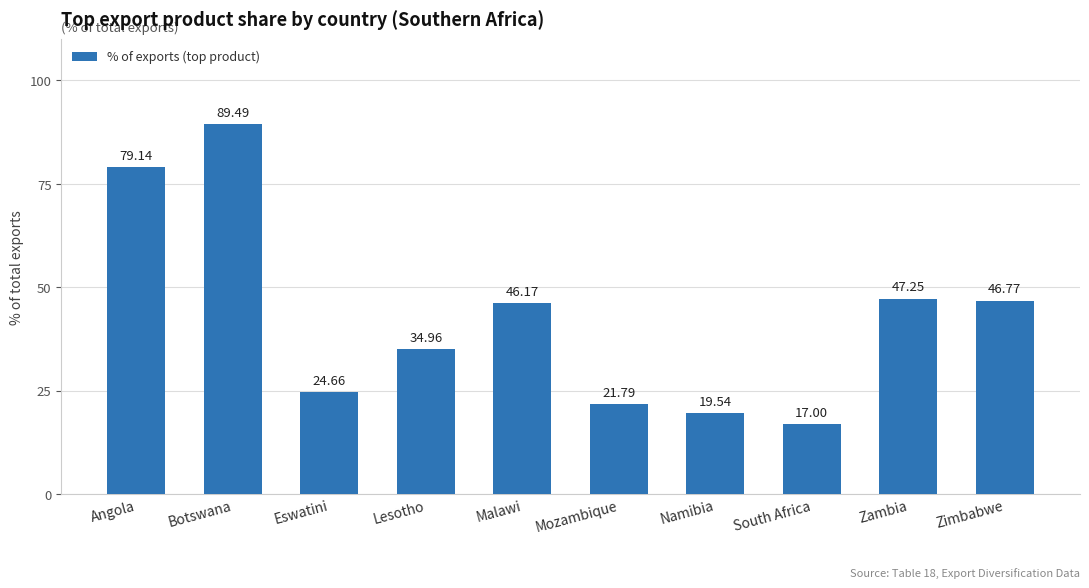

What position from the left is Eswatini?

3